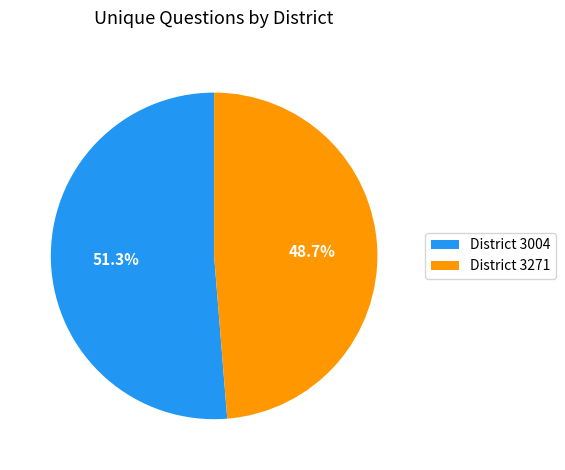

How many slices are in this pie chart?

2